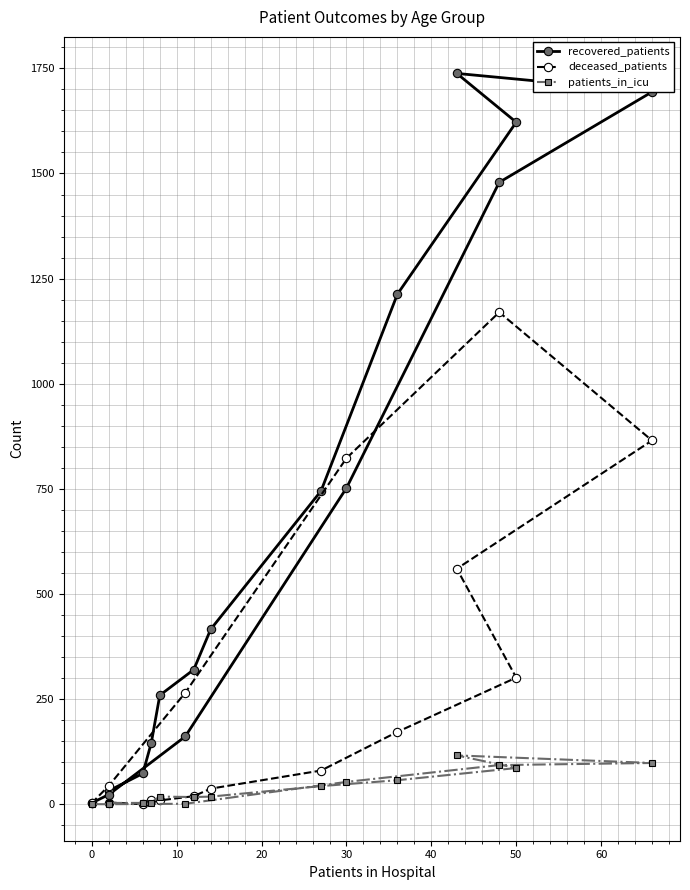

What is the average value of the patients_in_icu series?

38